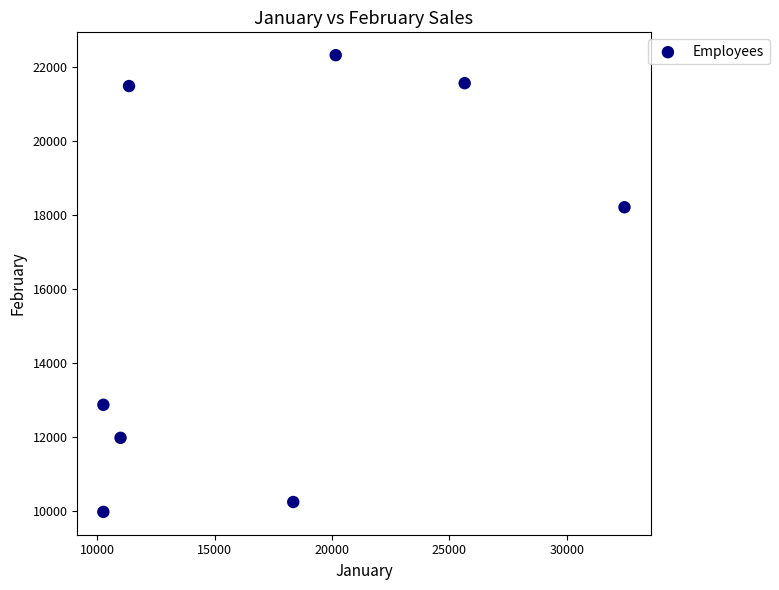

What is the average Y value?

16087